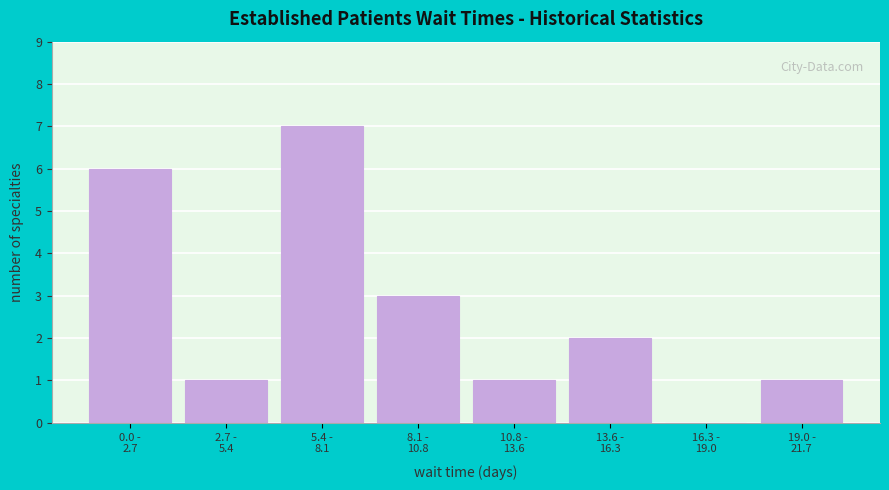

What is the greatest value displayed?

7